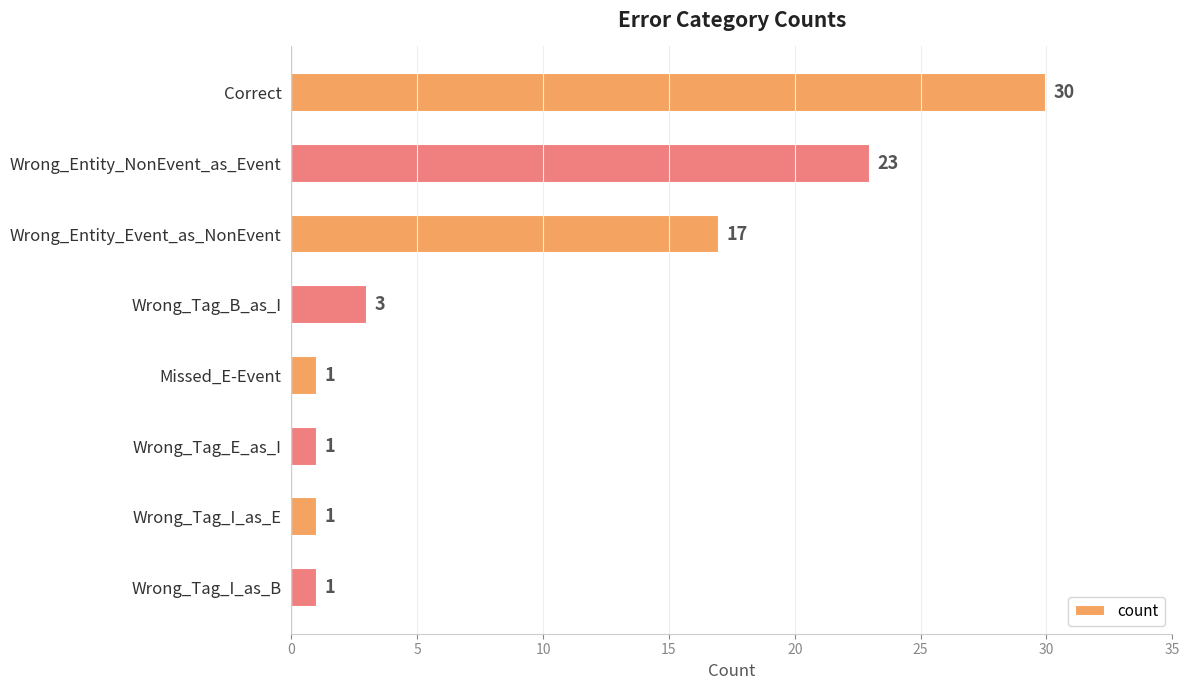

Reading top to bottom, transcribe all the data shown in this chart.

30	23	17	3	1	1	1	1